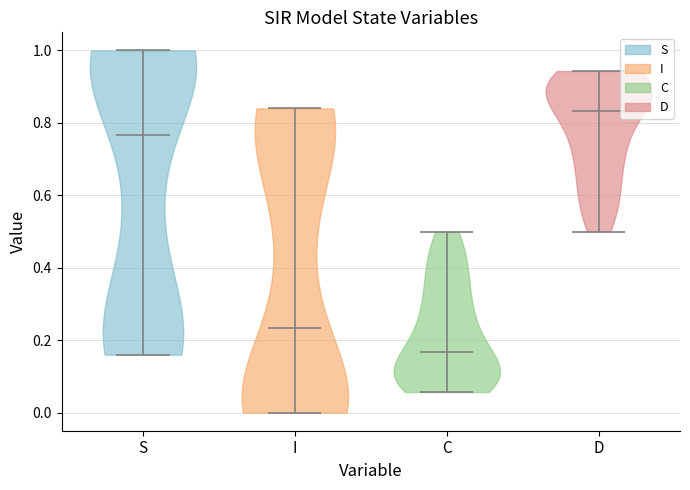

Reading left to right, read every violin against the y-axis: where its median line is, and the lowest and highest points it reaches. The values are not printed on the chart, so give them approximately, as read against the axis.

S: median line 0.76, lowest point 0.16, highest point 1.00
I: median line 0.24, lowest point 0.00, highest point 0.84
C: median line 0.16, lowest point 0.06, highest point 0.50
D: median line 0.84, lowest point 0.50, highest point 0.94